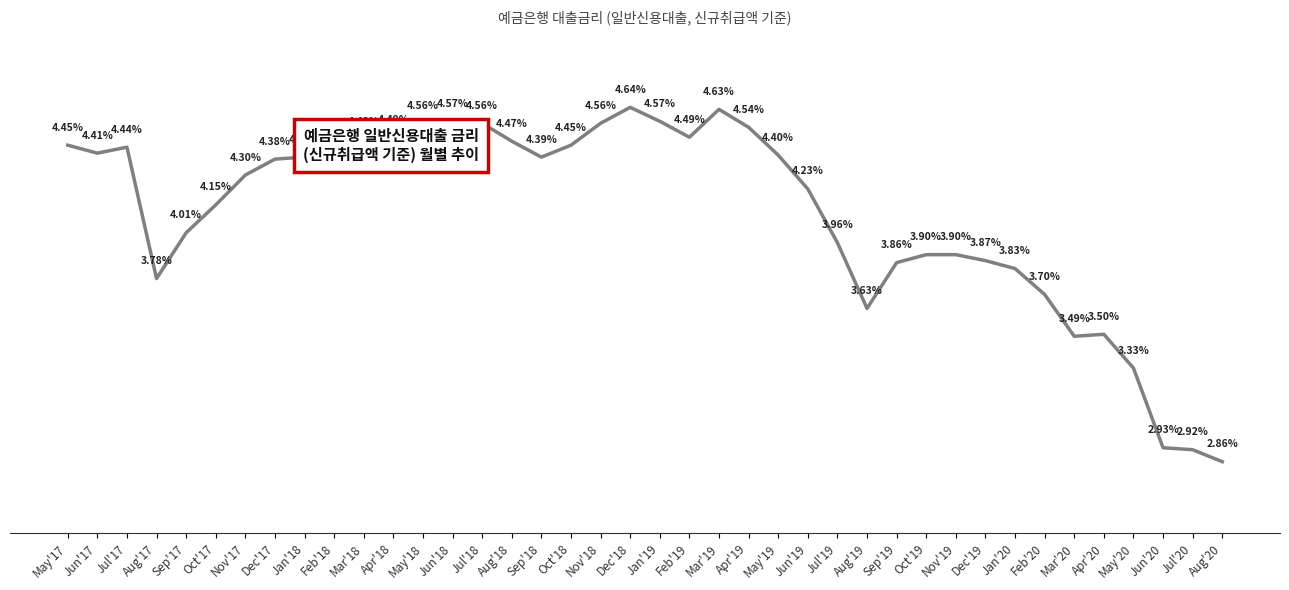

Where does the data first go above 4?

May'17